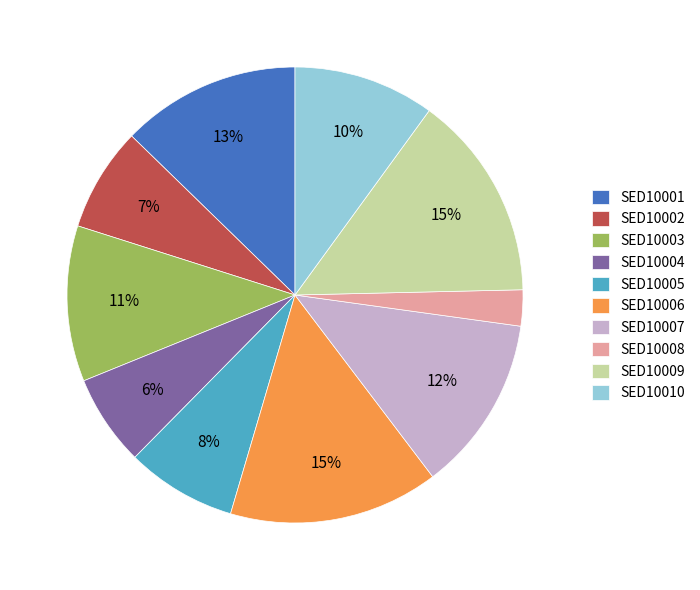

What is the smallest slice in the pie chart?

SED10008